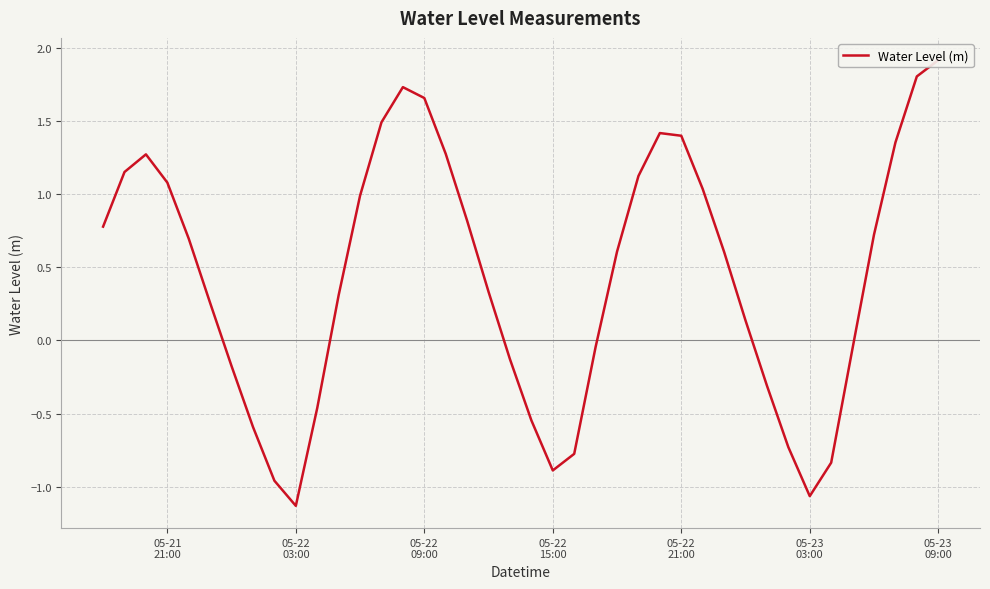

At which category does the data reach its first local valley?

05-22 03:00